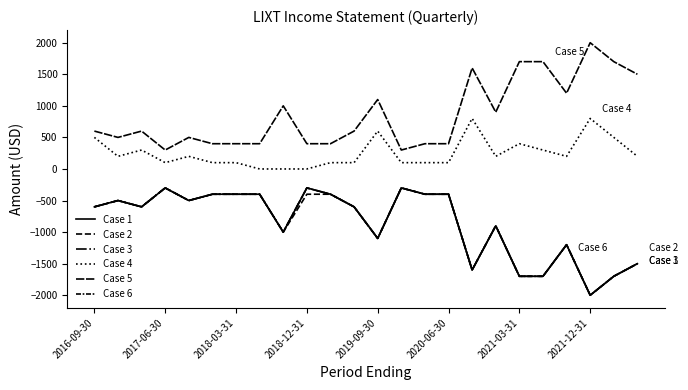

At which label does Case 2 first exceed -600?

2017-06-30